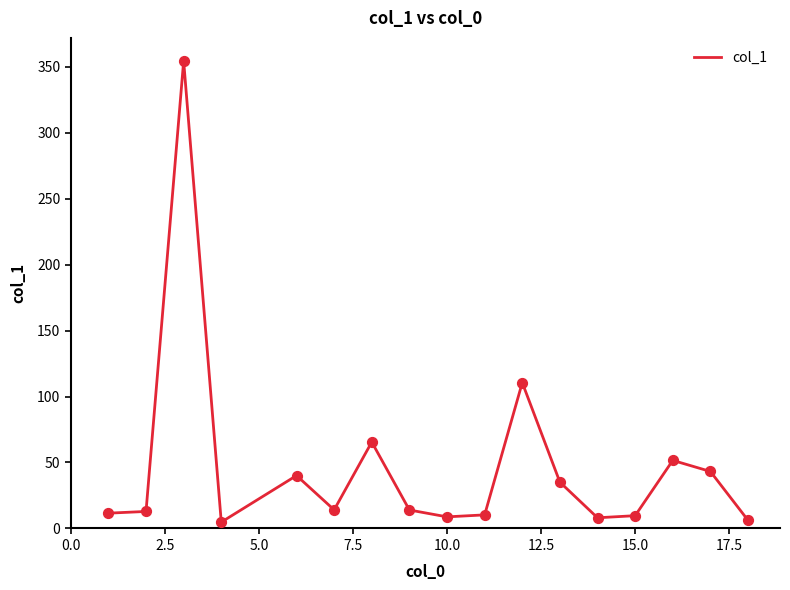

What is the difference between the maximum and minimum values?

349.5